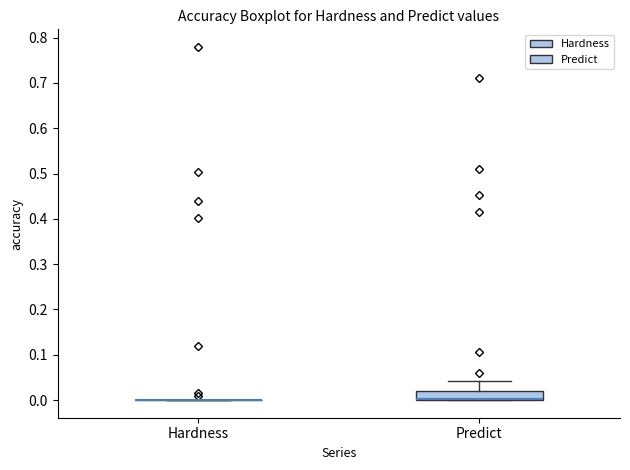

Reading left to right, transcribe this box plot: for each box, give where its median line is, the range the box spans, and where its two whiskers end, as read against the y-axis. The values are not printed on the chart, so give them approximately, as read against the axis.

Hardness: box collapsed to a line at 0.00, whiskers 0.00 to 0.00
Predict: median 0.00 (drawn on the box's lower edge), box 0.00 to 0.02, whiskers 0.00 to 0.04